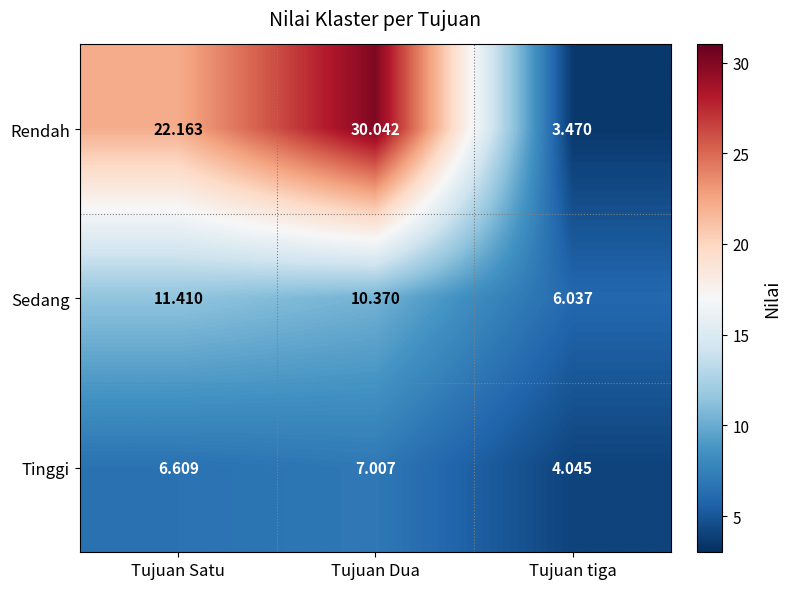

Which series has the widest spread of values?

Rendah